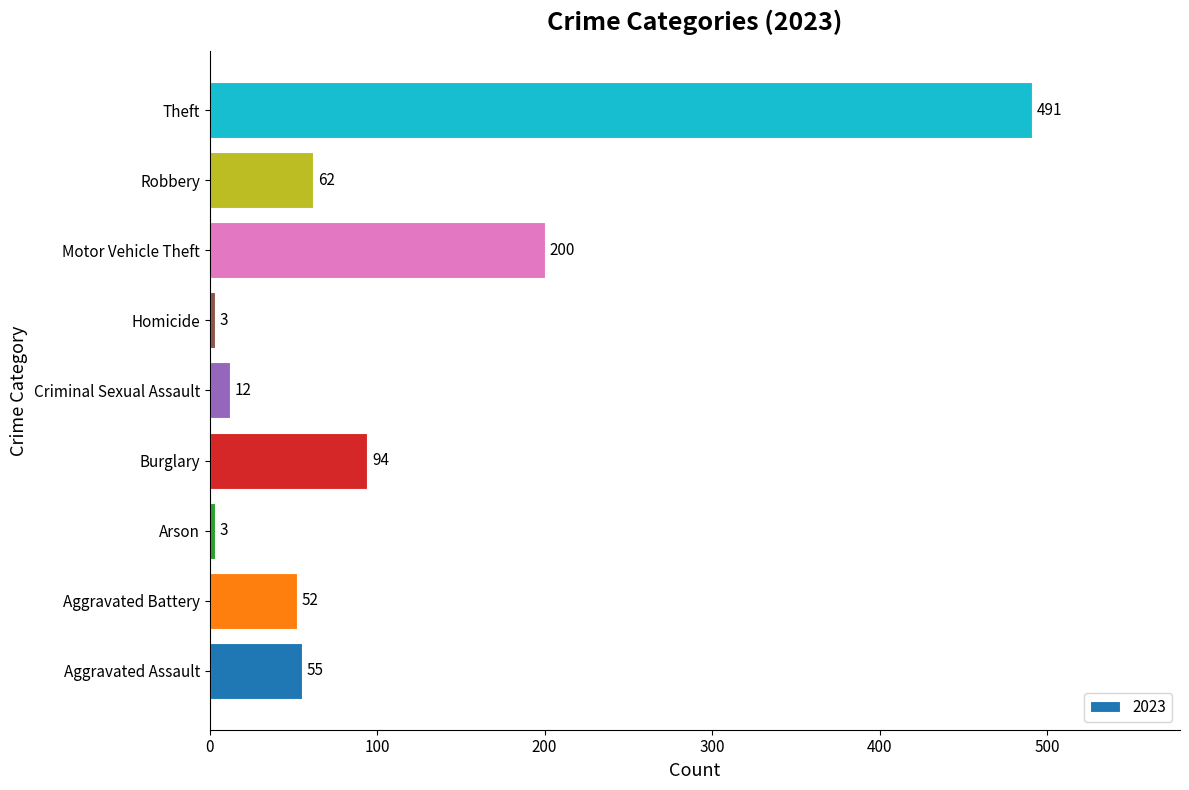

What is the smallest value displayed?

3